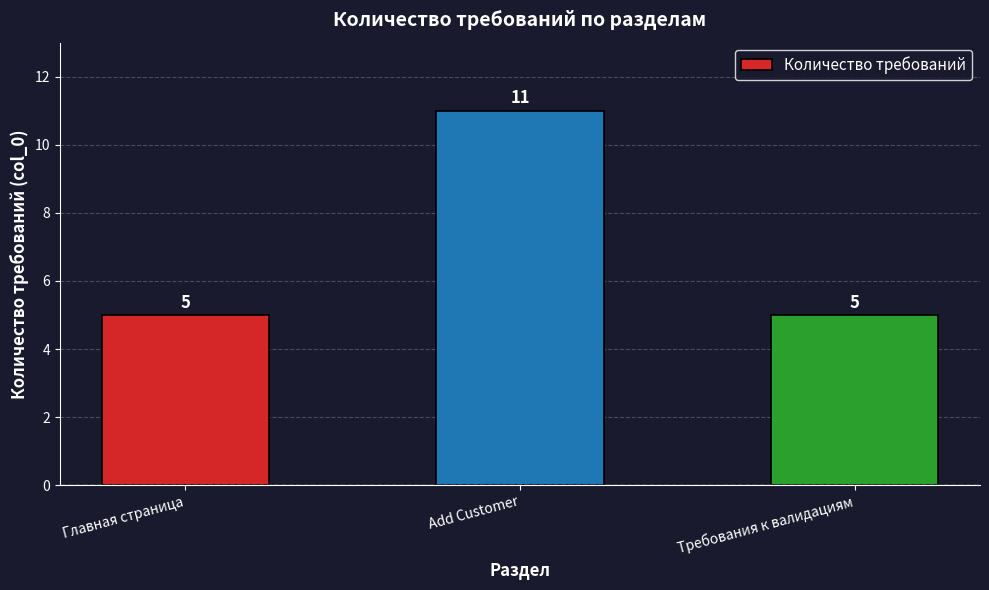

What is the label of the 2nd bar from the right?

Add Customer